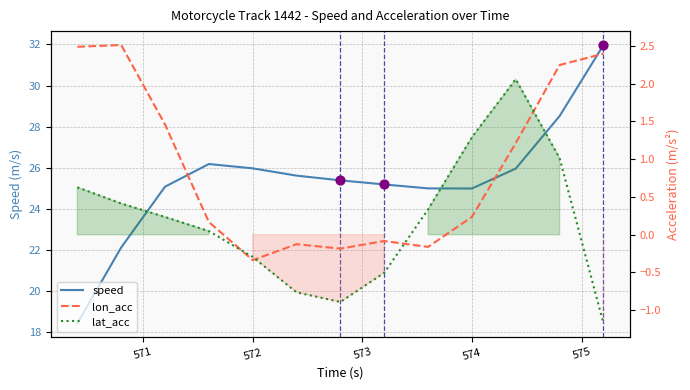

What are all the series names shown in the legend?

speed, lon_acc, lat_acc